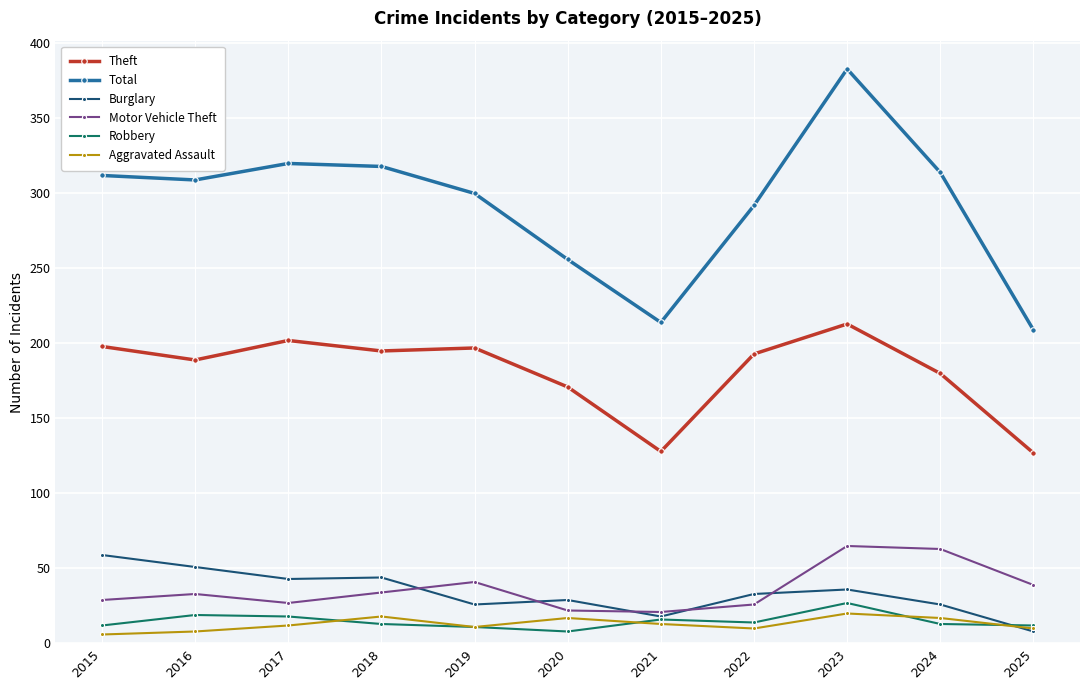

What is the total value across all series at 2015?

616